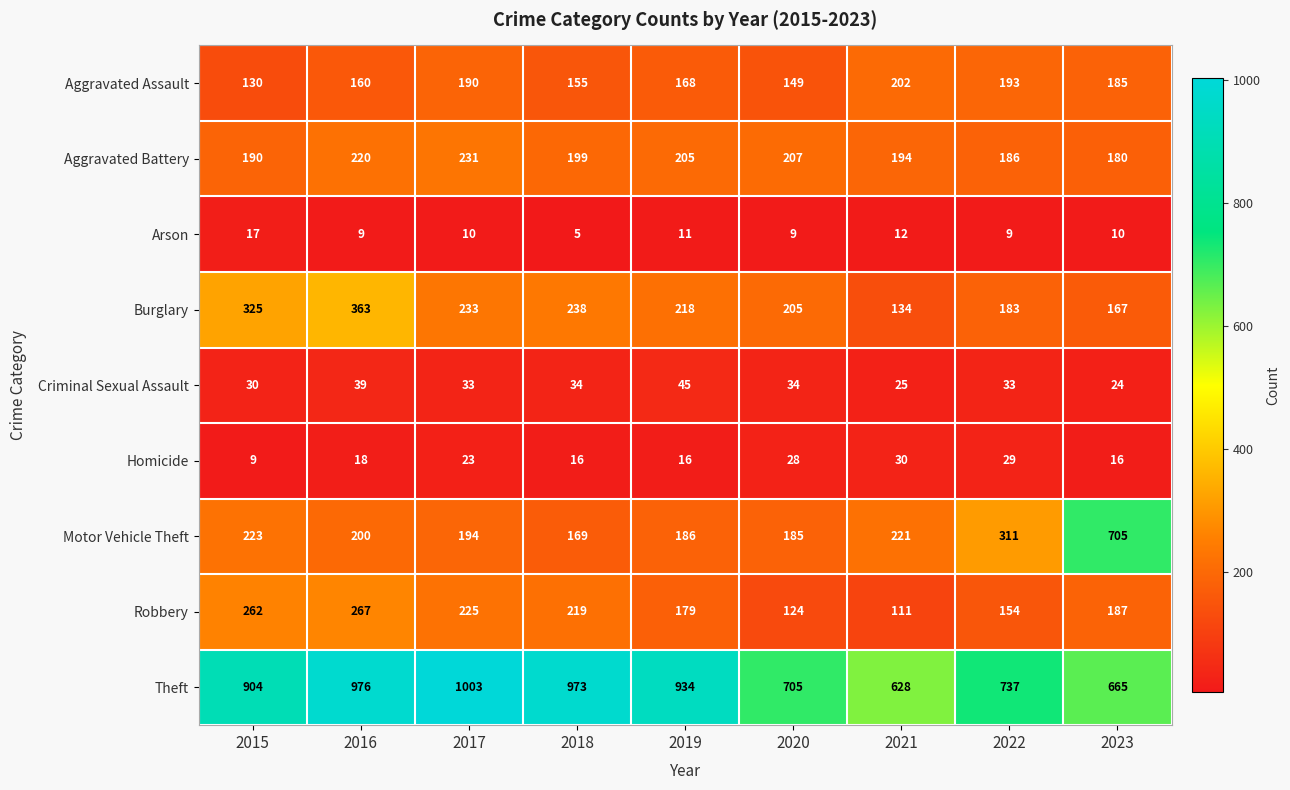

Where is Robbery nearest to the value 189?

2023